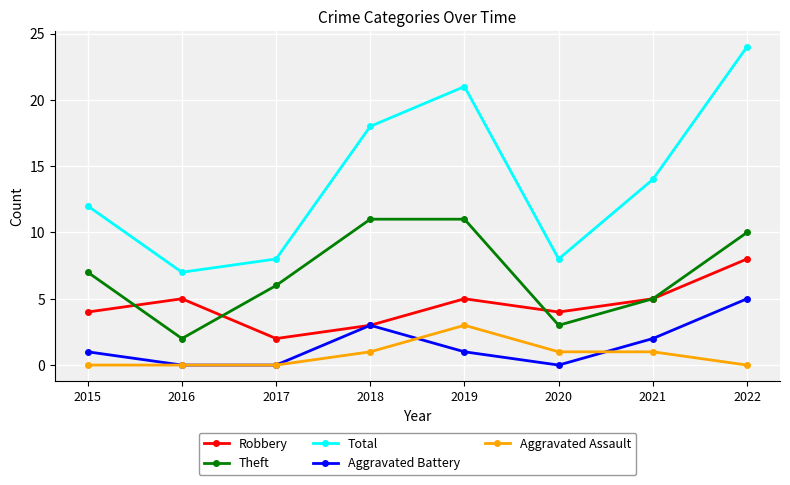

What is the value of the Aggravated Battery point at the 4th from the left?

3